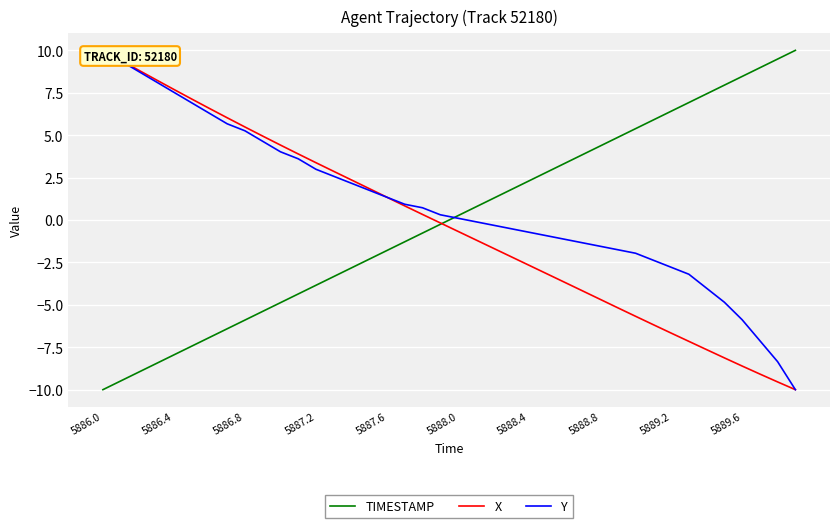

Where does the X series first go above 0?

5886.0